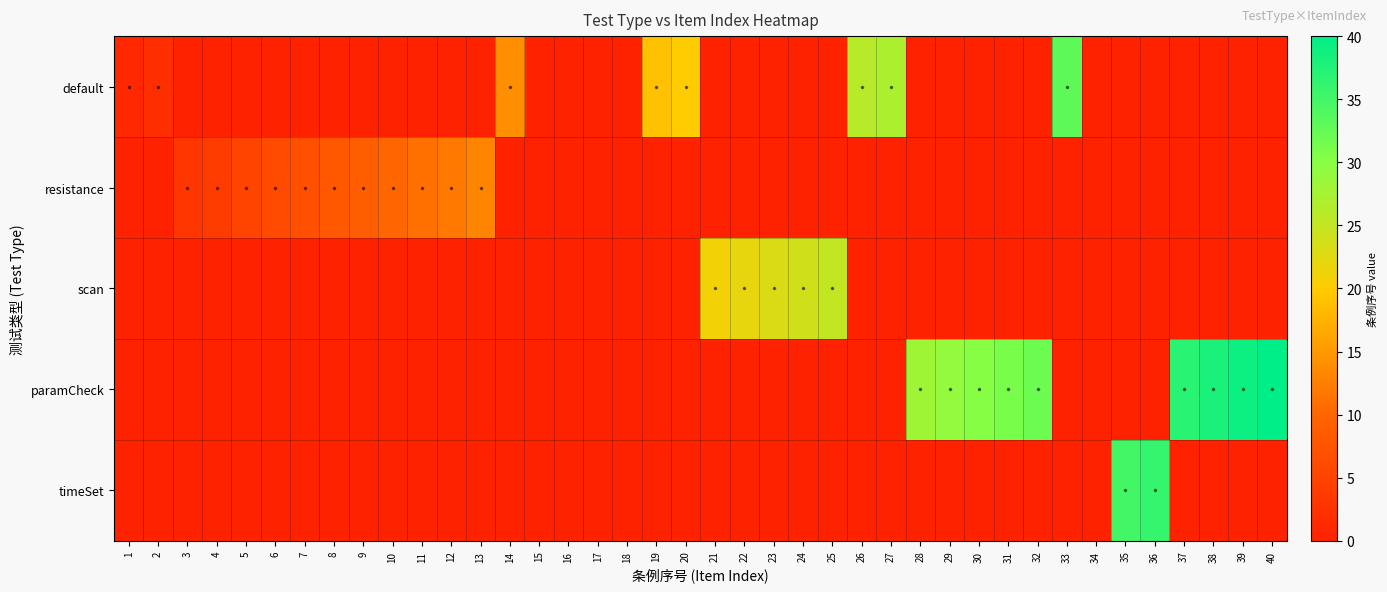

What is the difference between the highest and lowest values at 25?

25